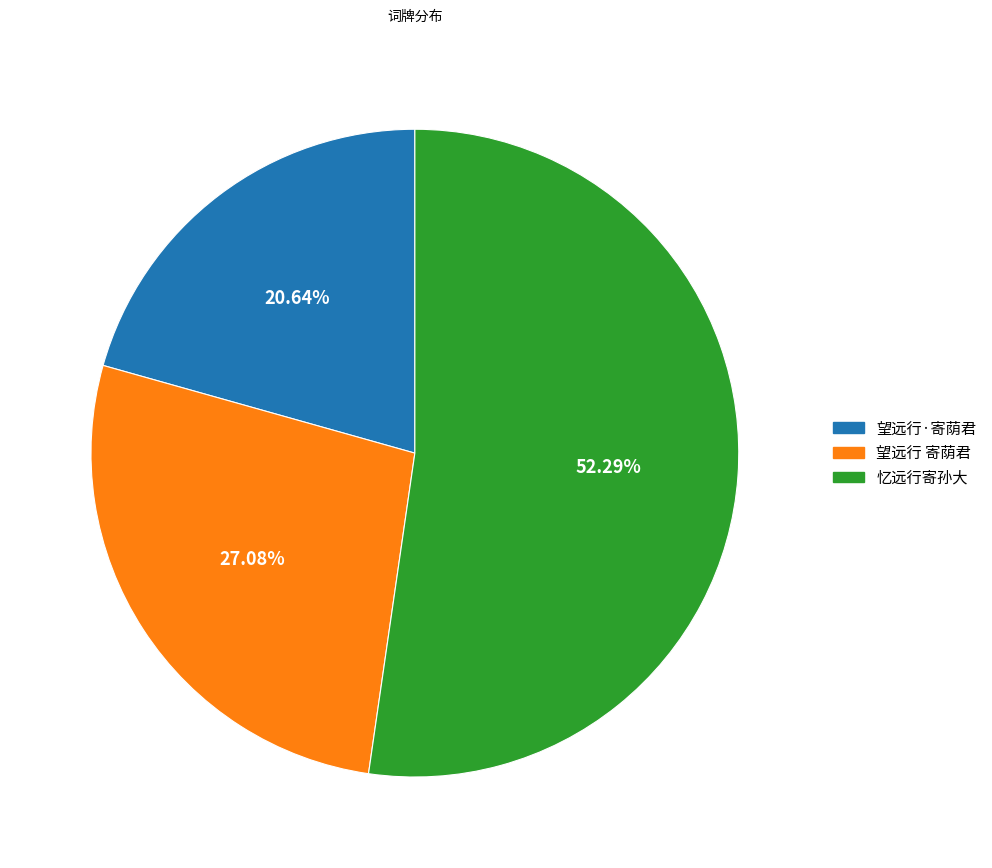

To the nearest percent, what percentage of the pie is 忆远行寄孙大?

52%